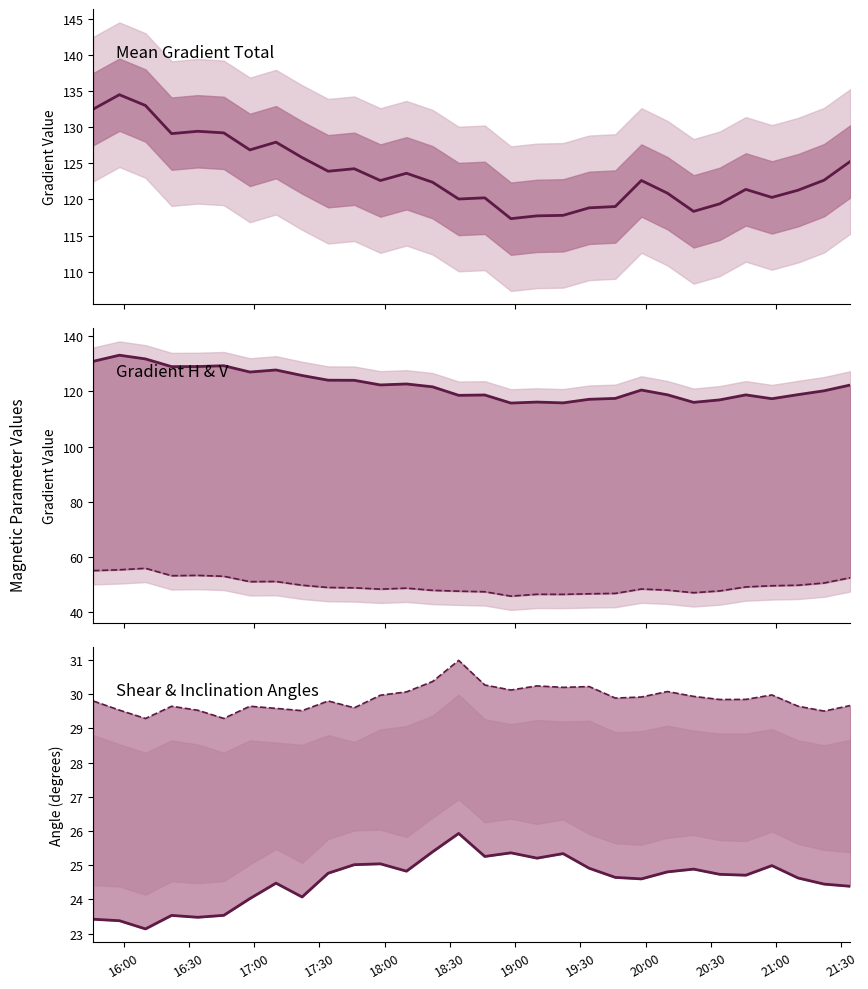

What is the difference between the maximum and second lowest values in the Mean Gradient Vertical series?

17.3